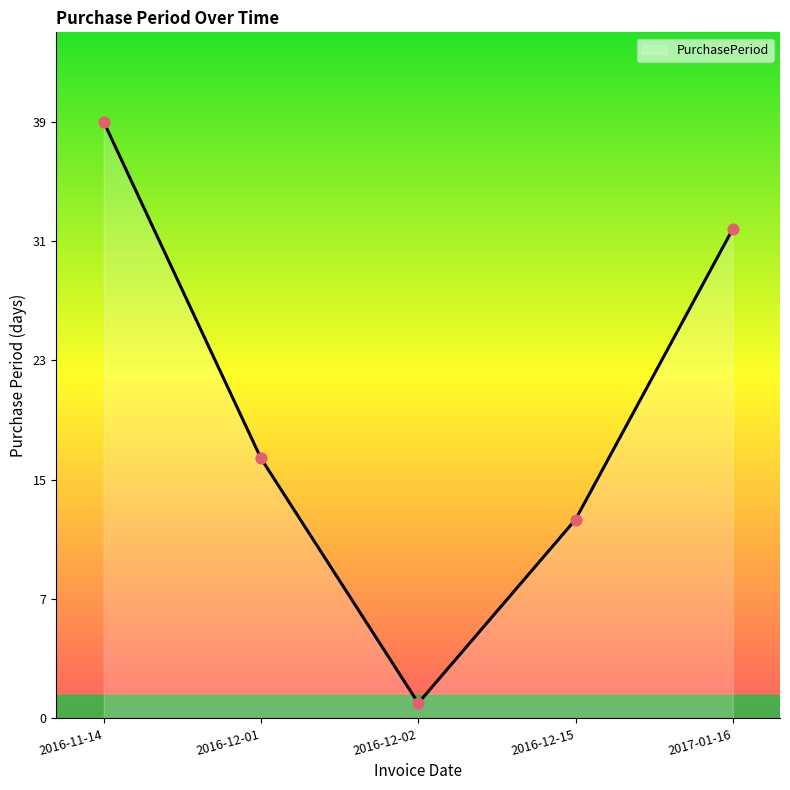

What is the change in value from 2016-12-15 to 2017-01-16?

+19